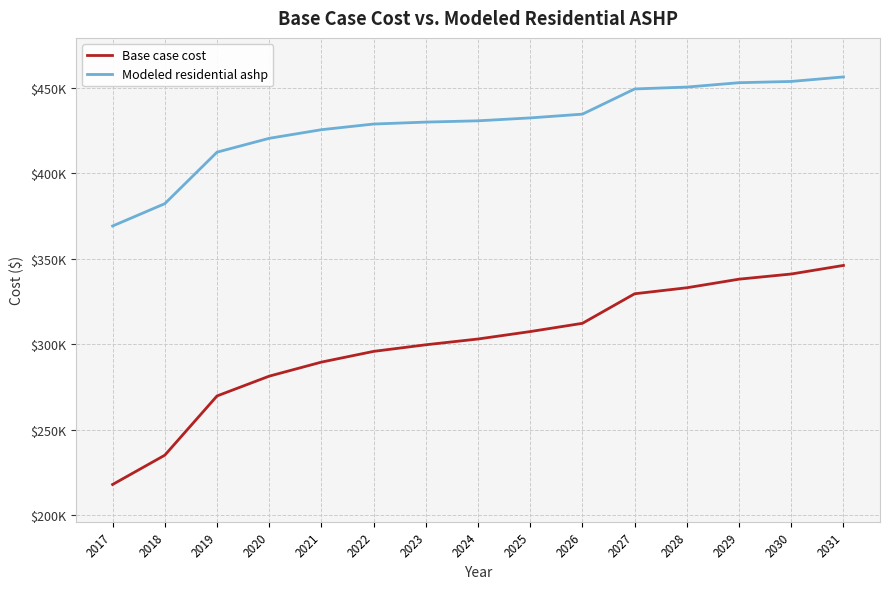

What are all the series names shown in the legend?

Base case cost, Modeled residential ashp